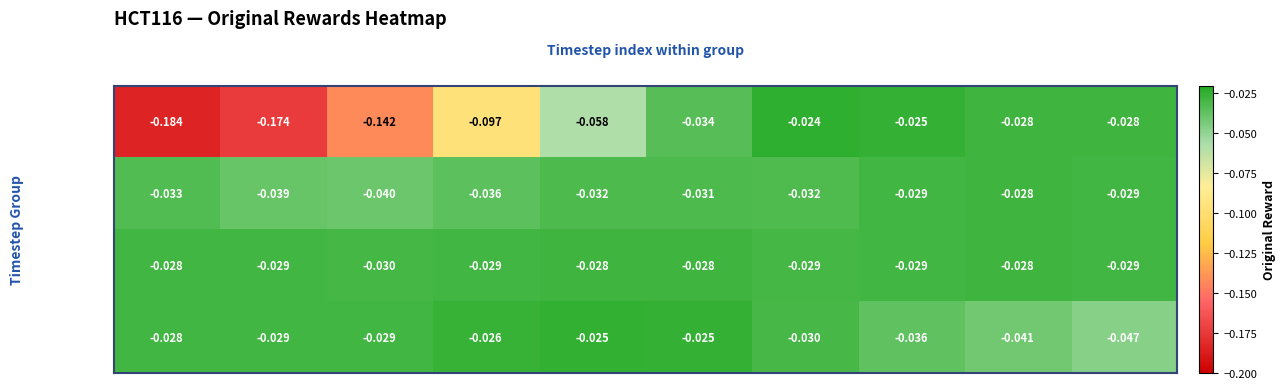

Is the value of Steps 20-29 at t2 greater than the value of Steps 0-9 at t2?

Yes